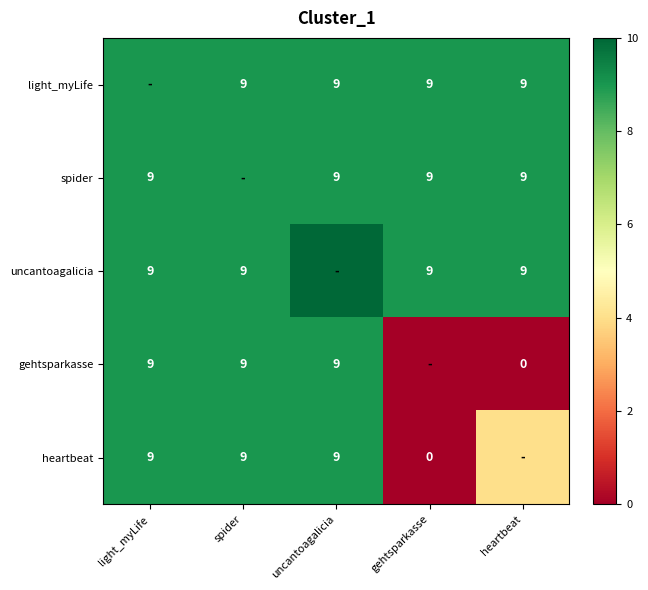

The value of uncantoagalicia at heartbeat is 9. True or false?

True